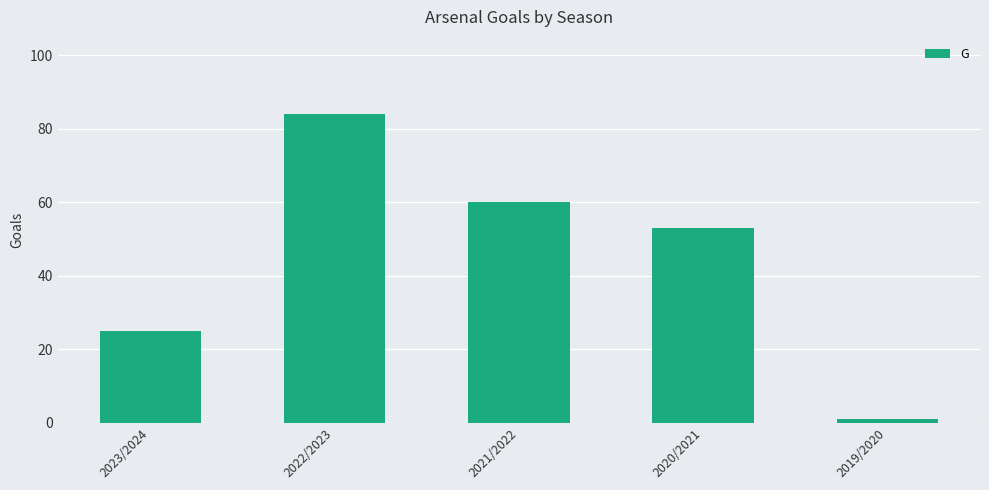

How many distinct data groups are displayed?

1